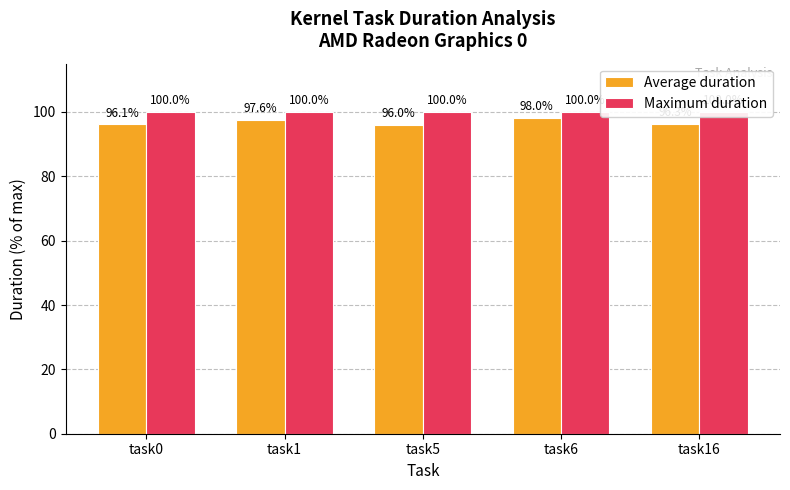

Where is Maximum duration nearest to the value 100?

task0